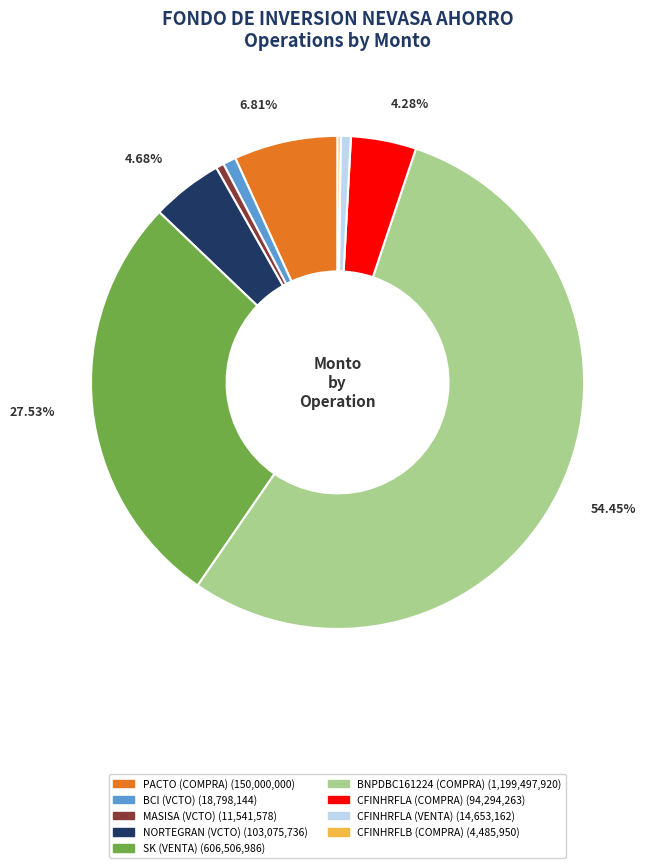

Does BNPDBC161224 (COMPRA) represent more than half of the total?

Yes